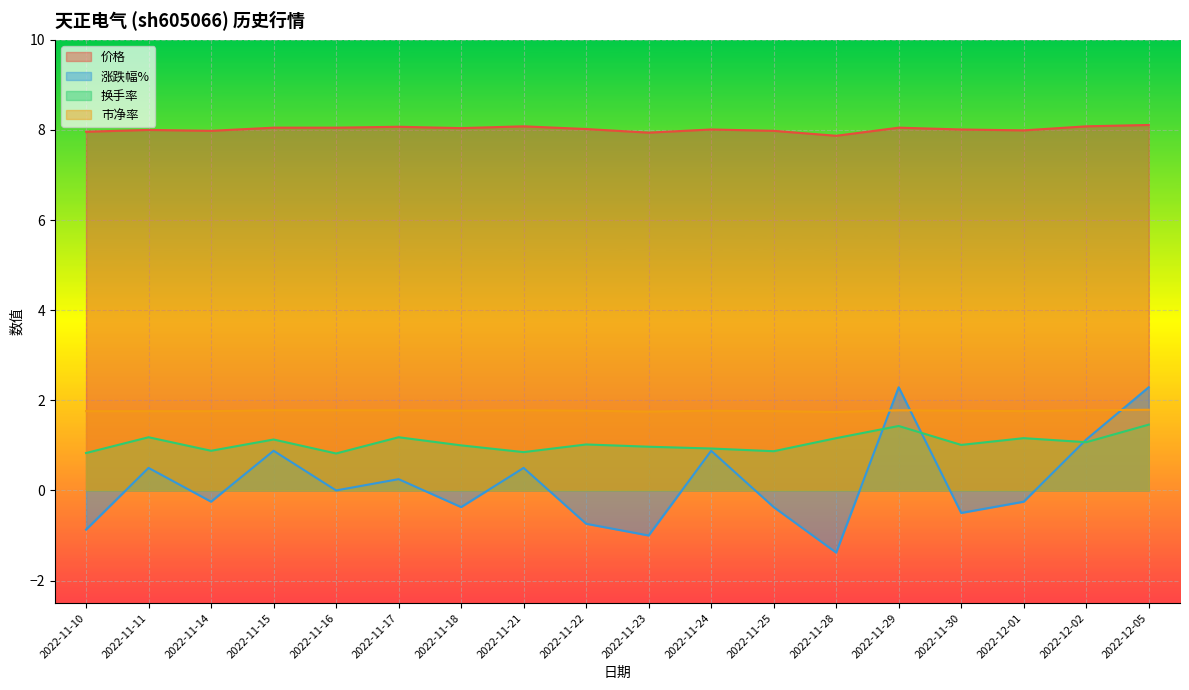

Which has a higher value, 2022-11-30 or 2022-11-21?

2022-11-21